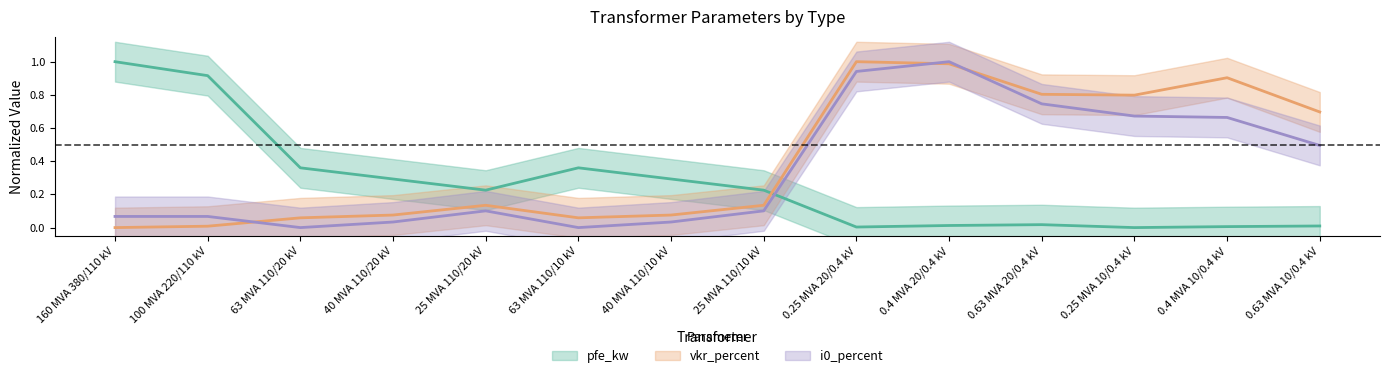

Which series ends up on top after the final intersection of pfe_kw and i0_percent?

i0_percent